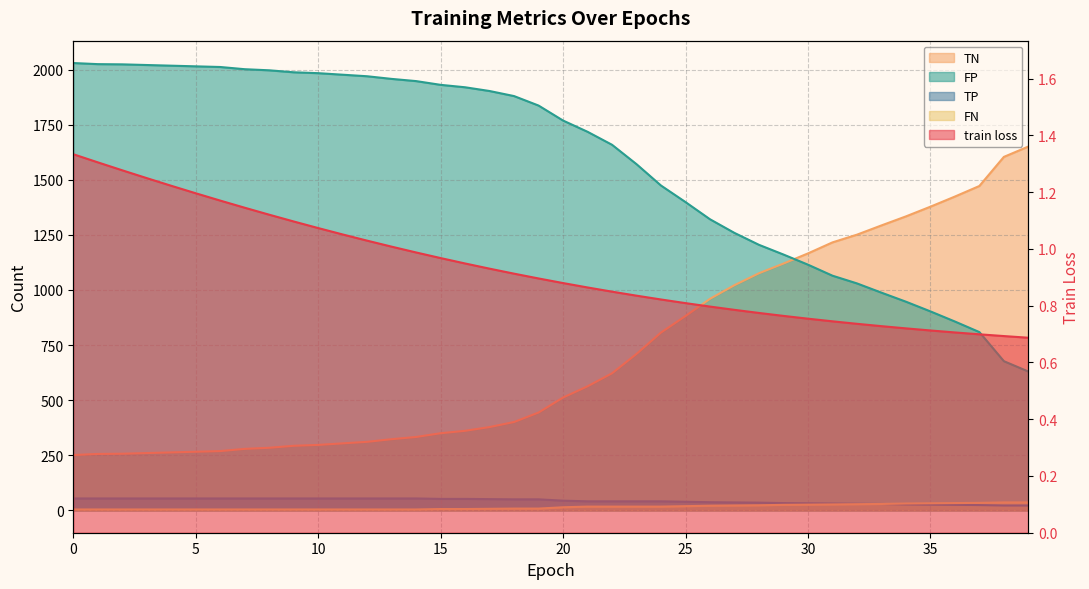

True or false: FN and train loss cross at least once.

False